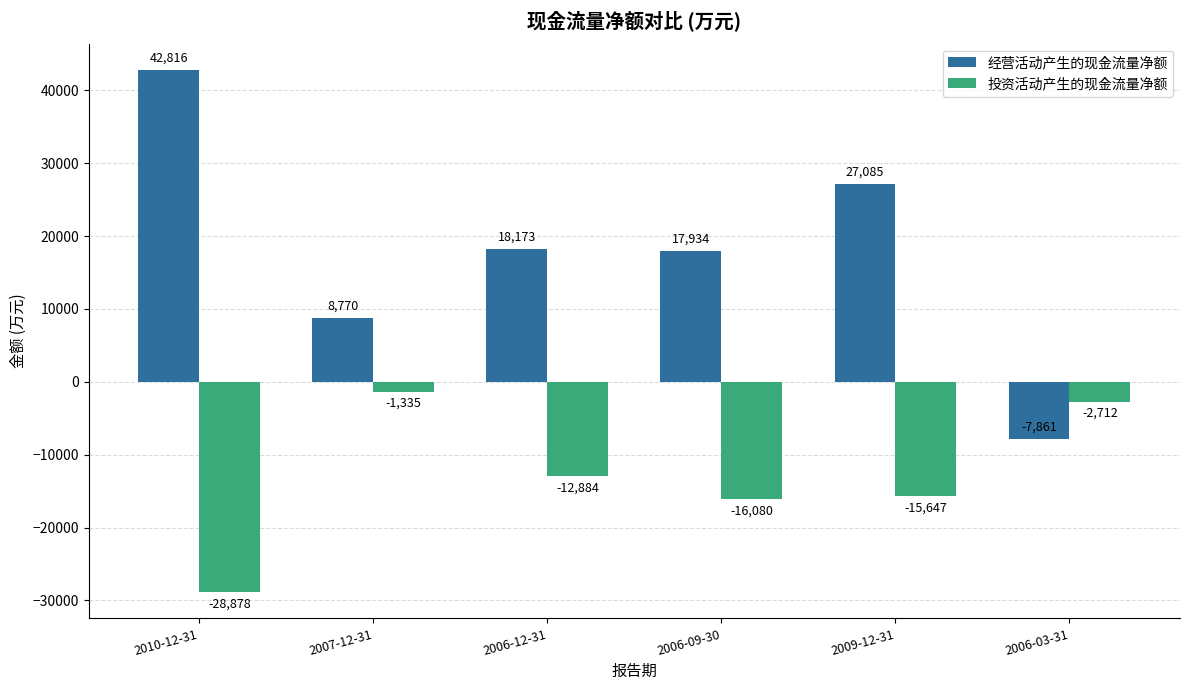

What position from the left is 2006-03-31?

6